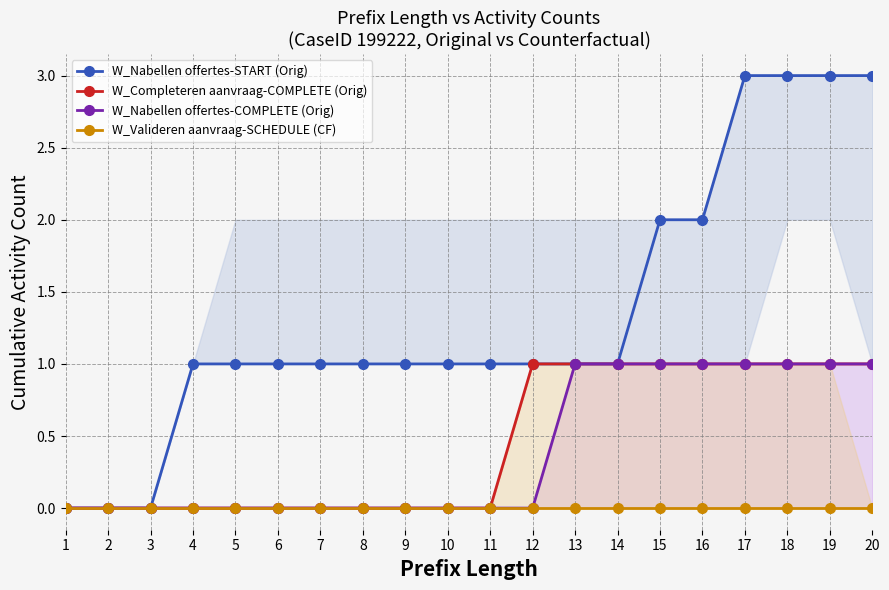

Count the number of data series in this chart.

4